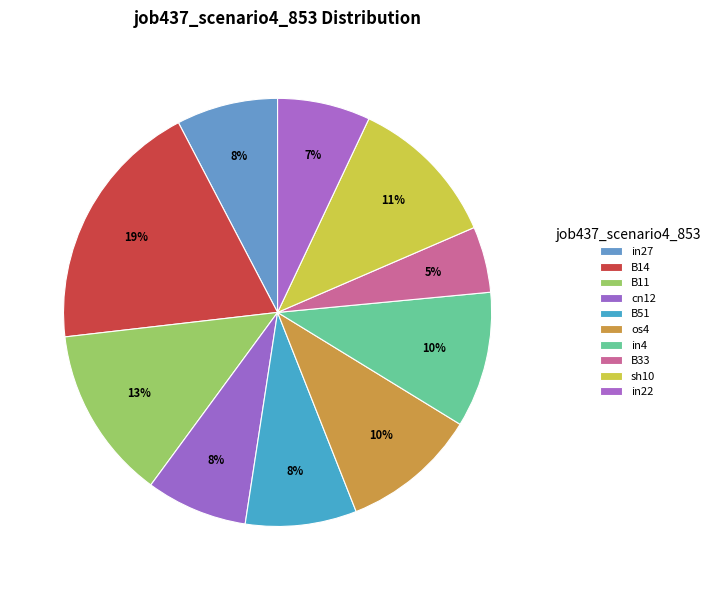

To the nearest percent, what is the difference between the sh10 and B11 slice percentages?

2%